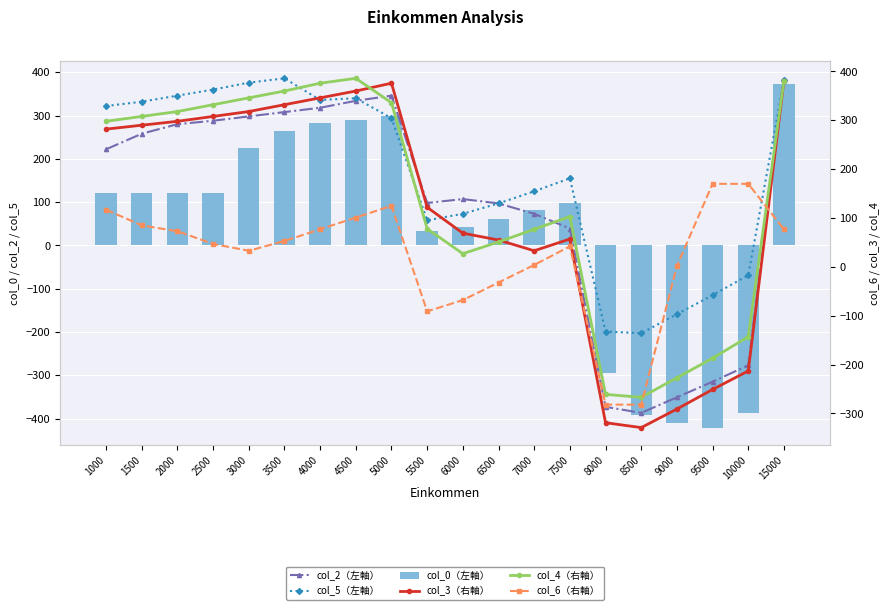

Where is col_4（右軸） nearest to the value 59?

6500